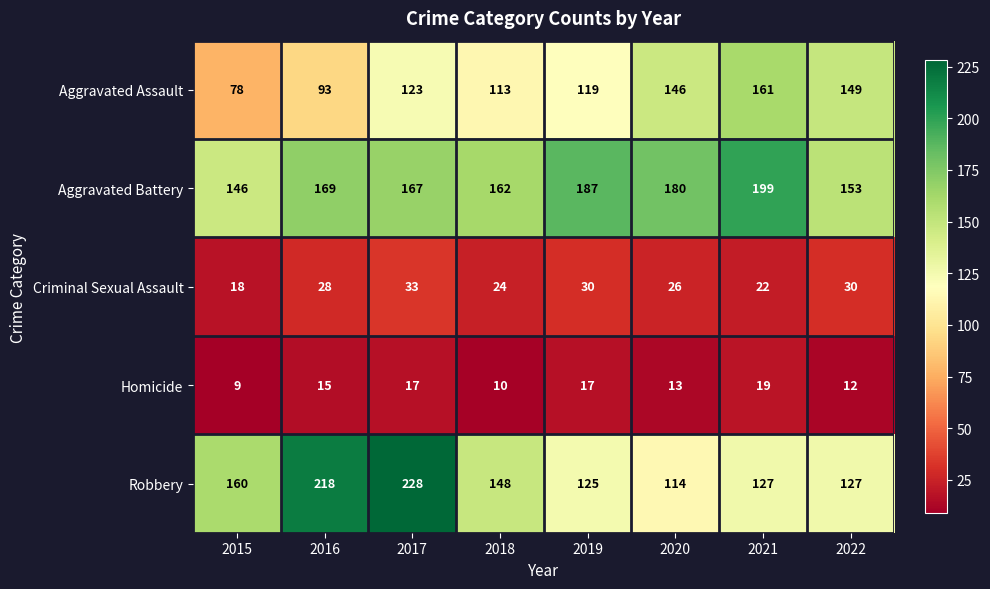

The value of Aggravated Assault at 2020 is 239. True or false?

False